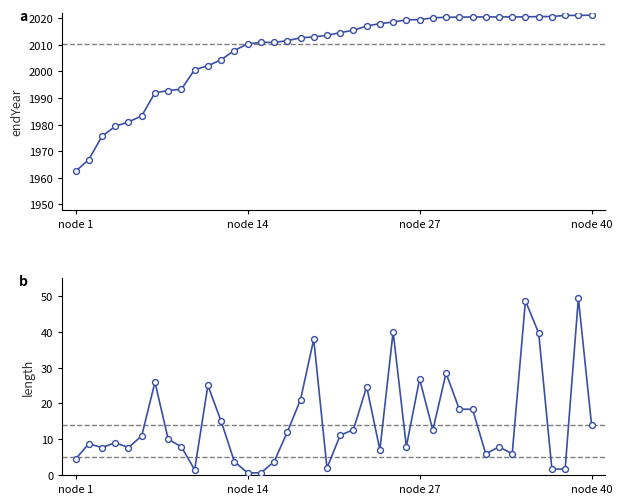

Which series contains the lowest Y value?

length